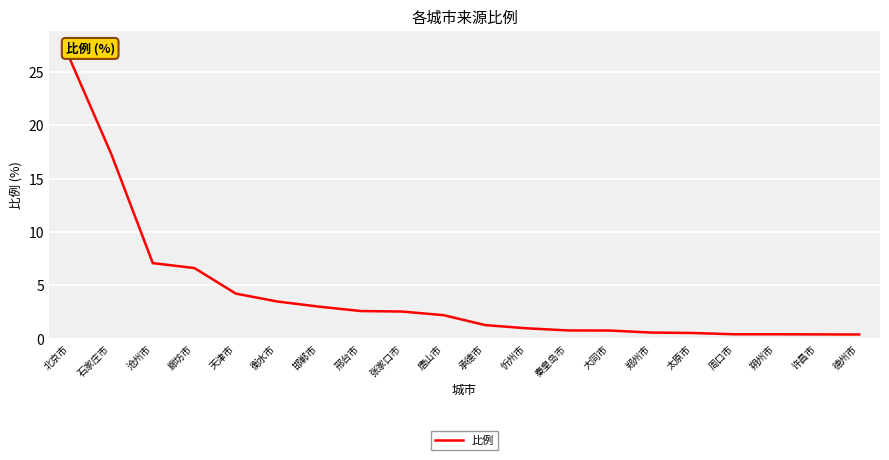

Is it true that the value at 忻州市 is 1.0?

True